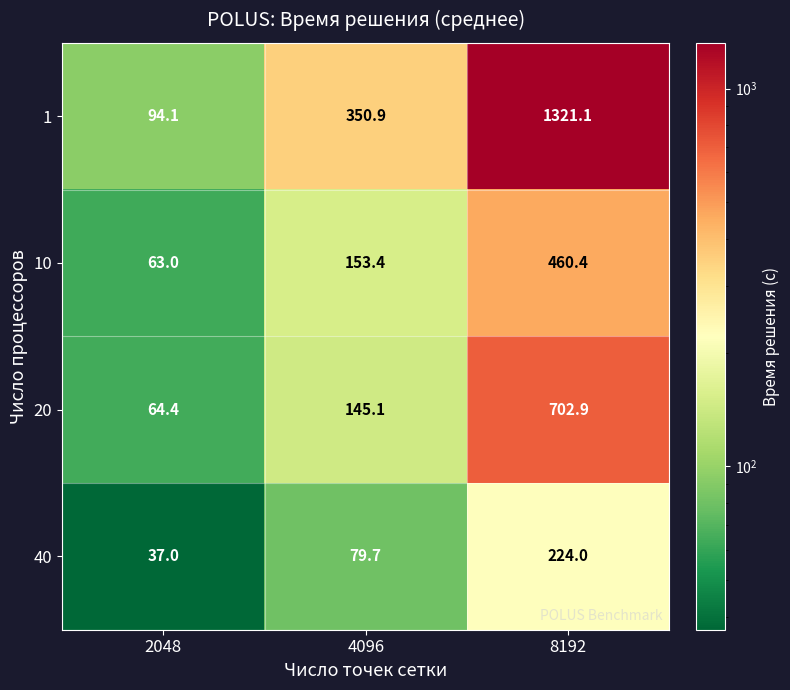

Reading right to left, transcribe all the data shown in this chart.

1: 1321.1	350.9	94.1
10: 460.4	153.4	63.0
20: 702.9	145.1	64.4
40: 224.0	79.7	37.0